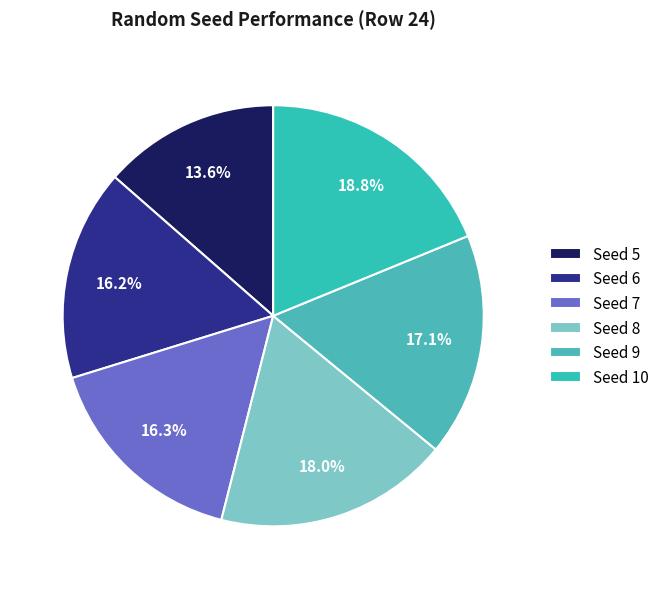

How many segments does this pie chart have?

6